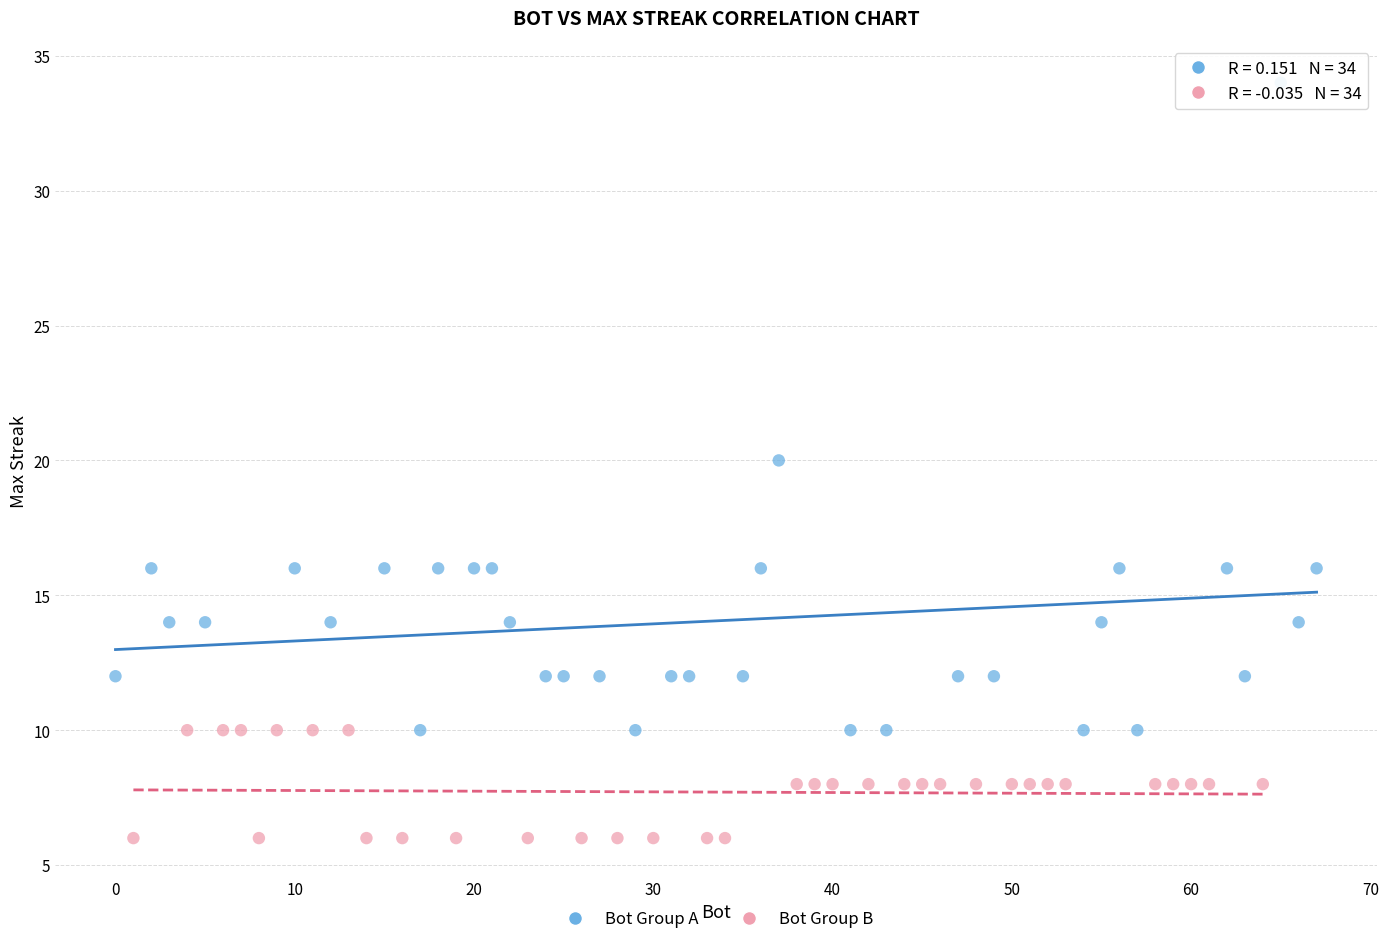

Which series has the largest Y range (max minus min)?

Bot Group A